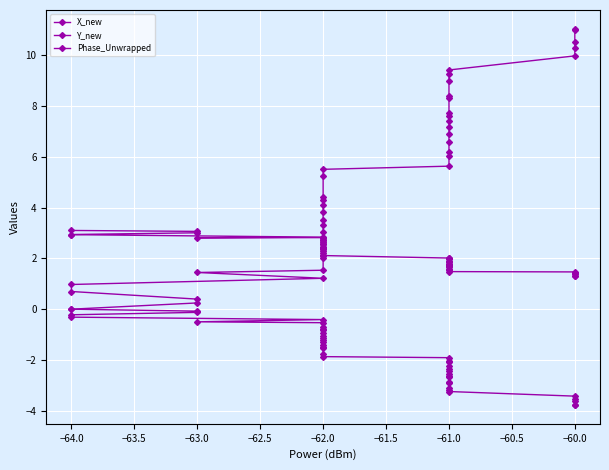

What is the maximum value for Phase_Unwrapped?

3.1